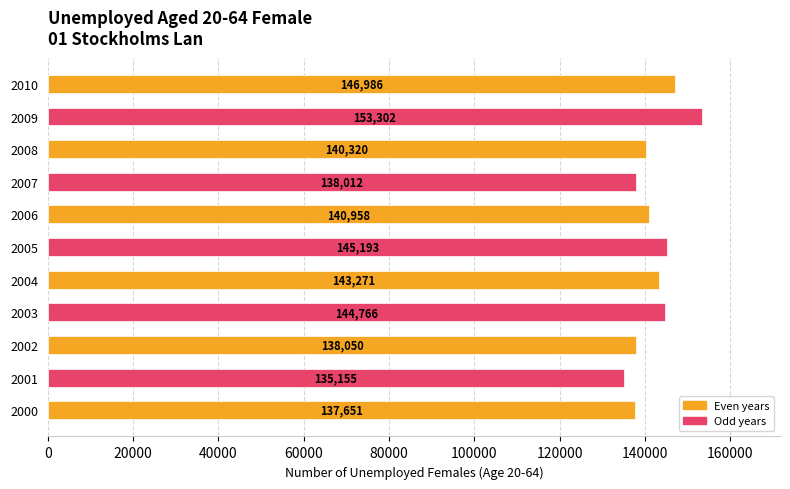

Which label corresponds to the largest value in the chart?

2009